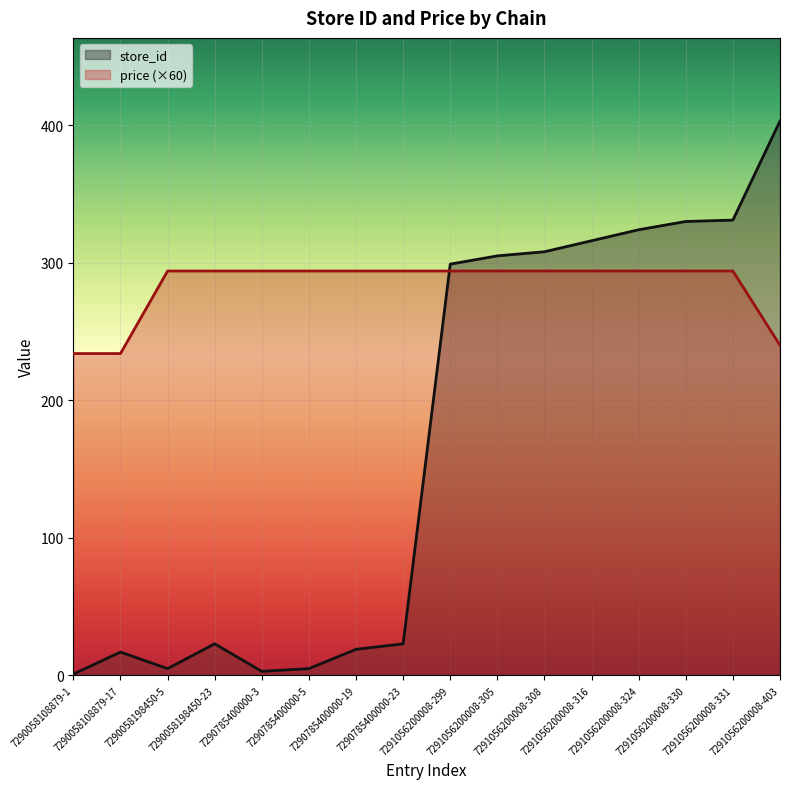

What is the maximum value shown in the chart?

403